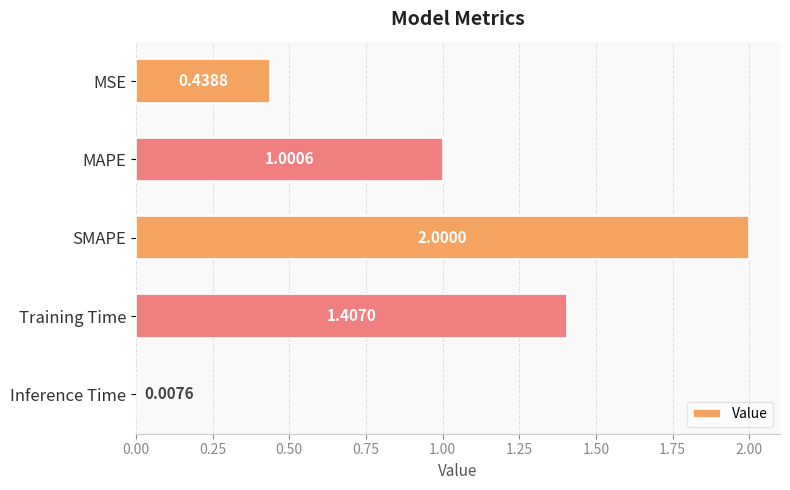

Which label corresponds to the largest value in the chart?

SMAPE